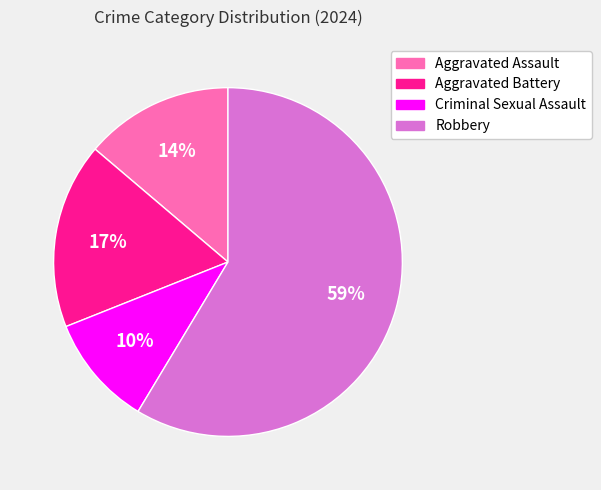

Is the sum of Aggravated Battery and Criminal Sexual Assault greater than half?

No